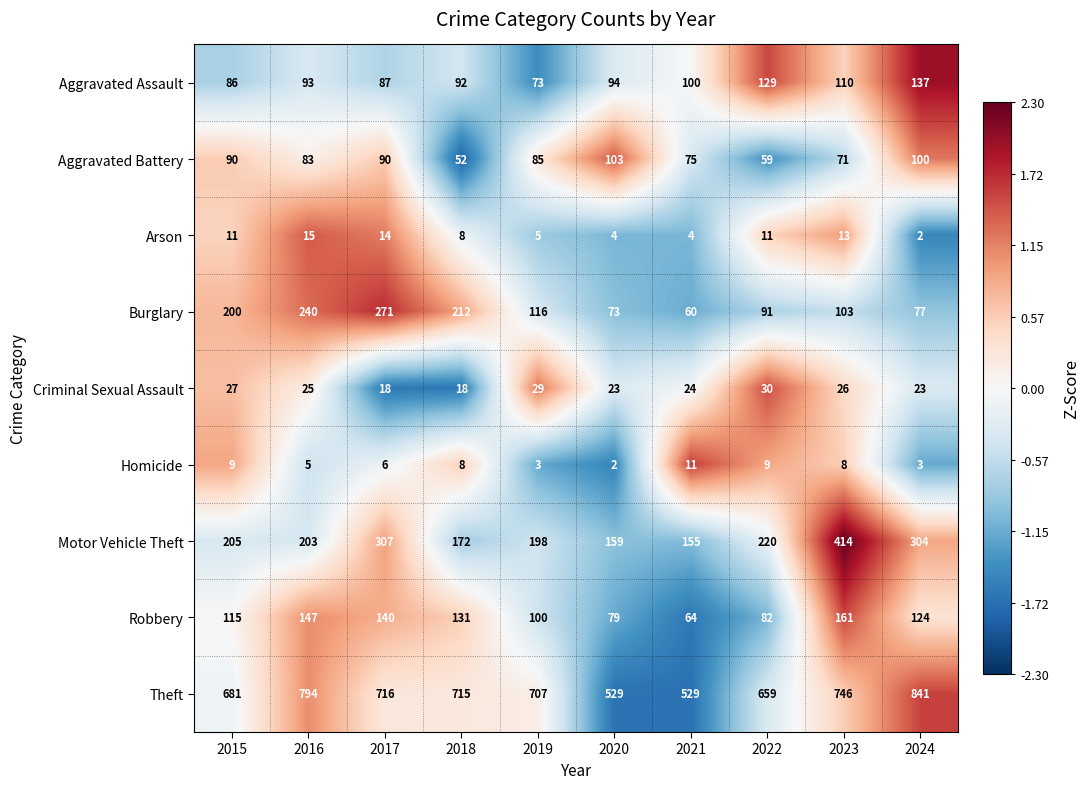

At how many categories does at least one series exceed 723?

3